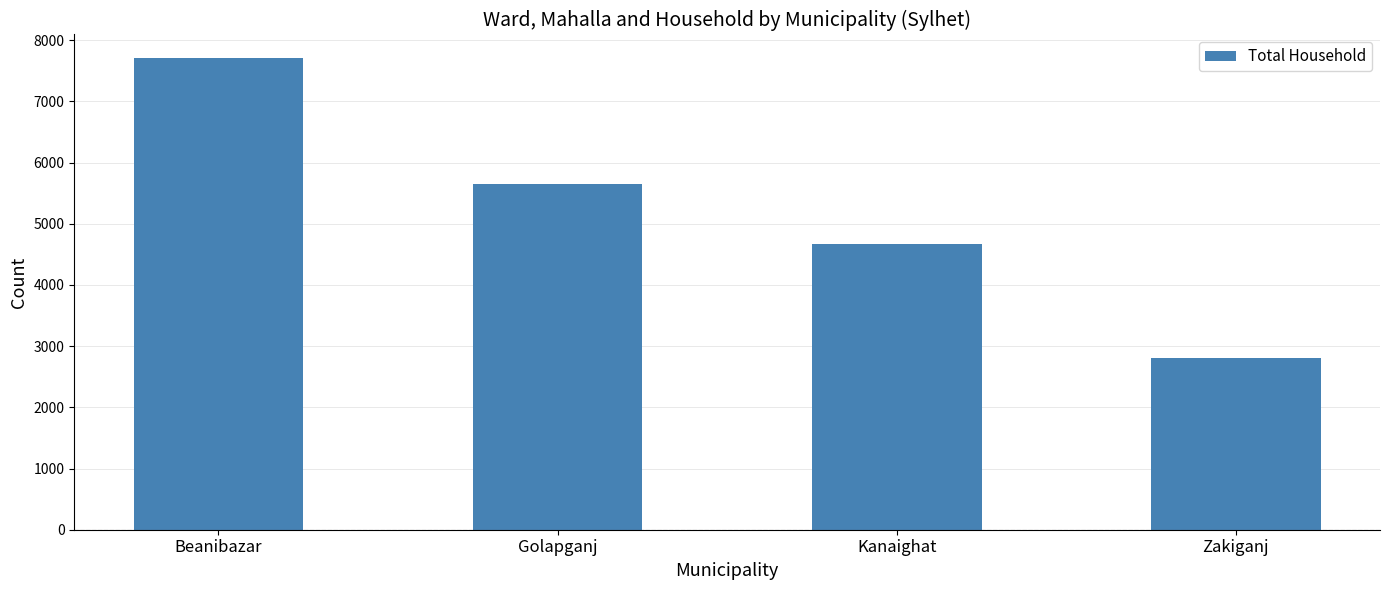

Are the bars grouped side by side (vs. stacked)?

No